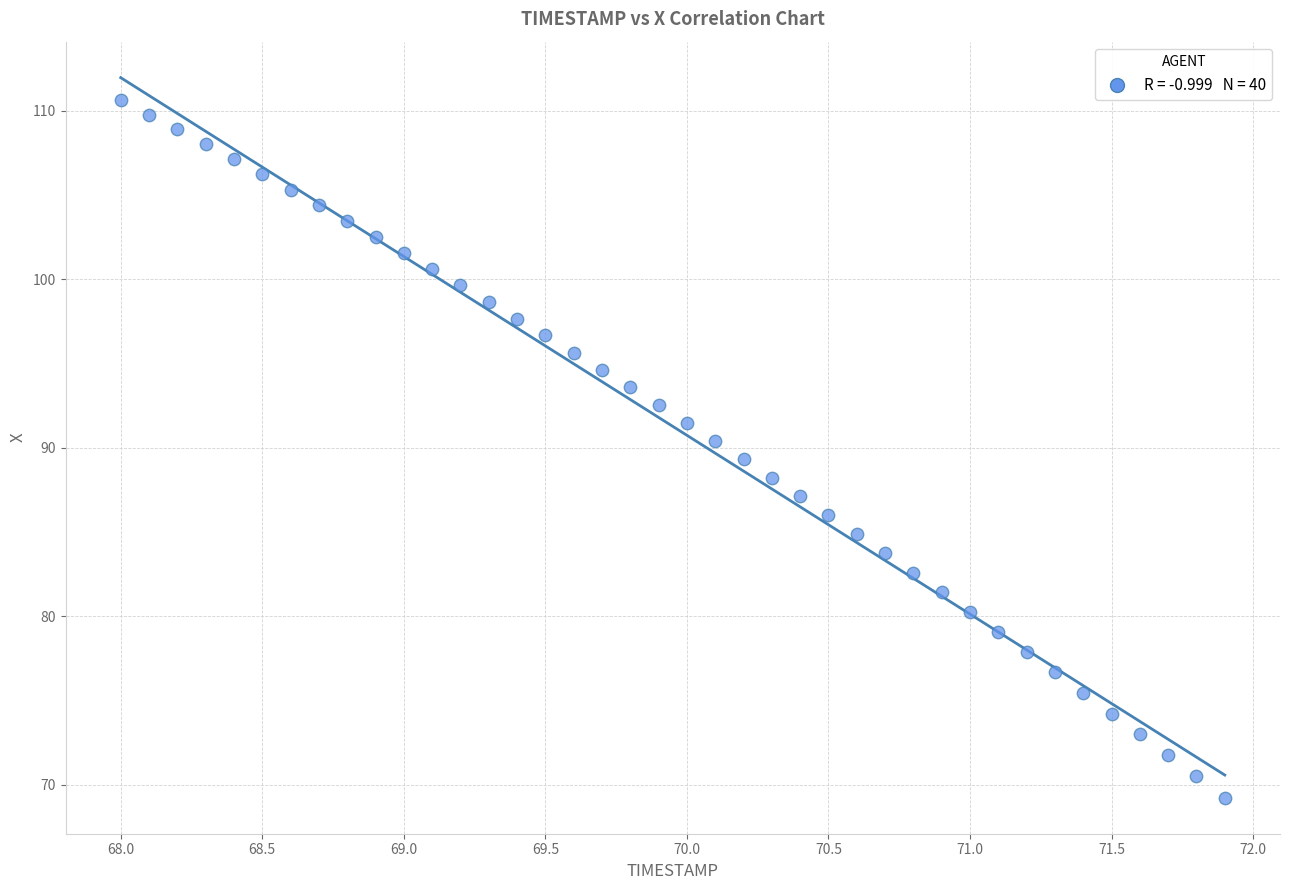

What is the range of Y values (max minus min)?

41.4